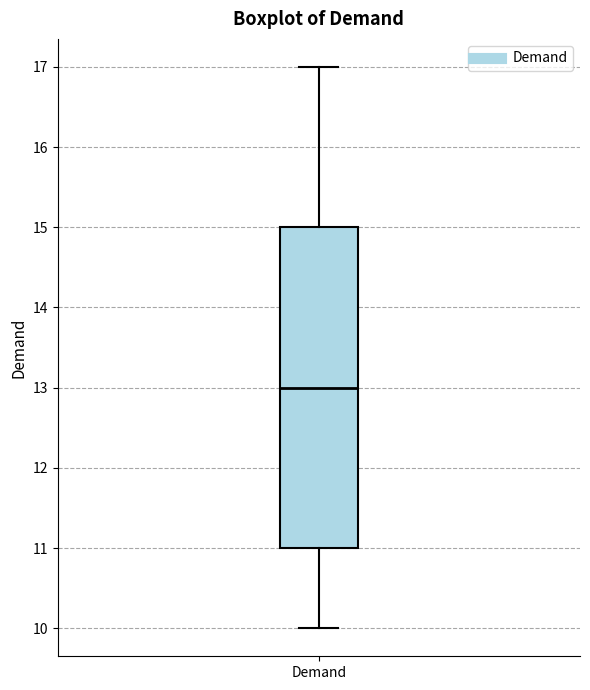

Transcribe this box plot: give where the median line is, the range the box spans, and where the two whiskers end, as read against the y-axis. The values are not printed on the chart, so give them approximately, as read against the axis.

median 13, box 11 to 15, whiskers 10 to 17